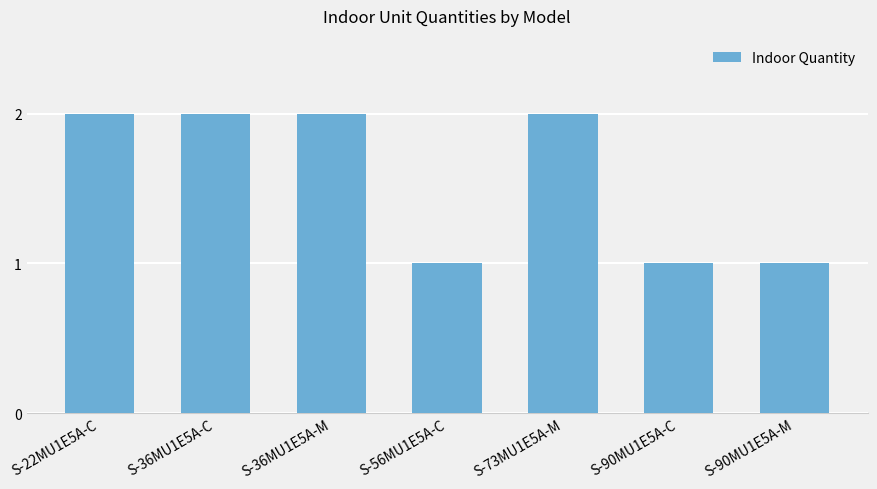

How many values are between 1 and 2?

7